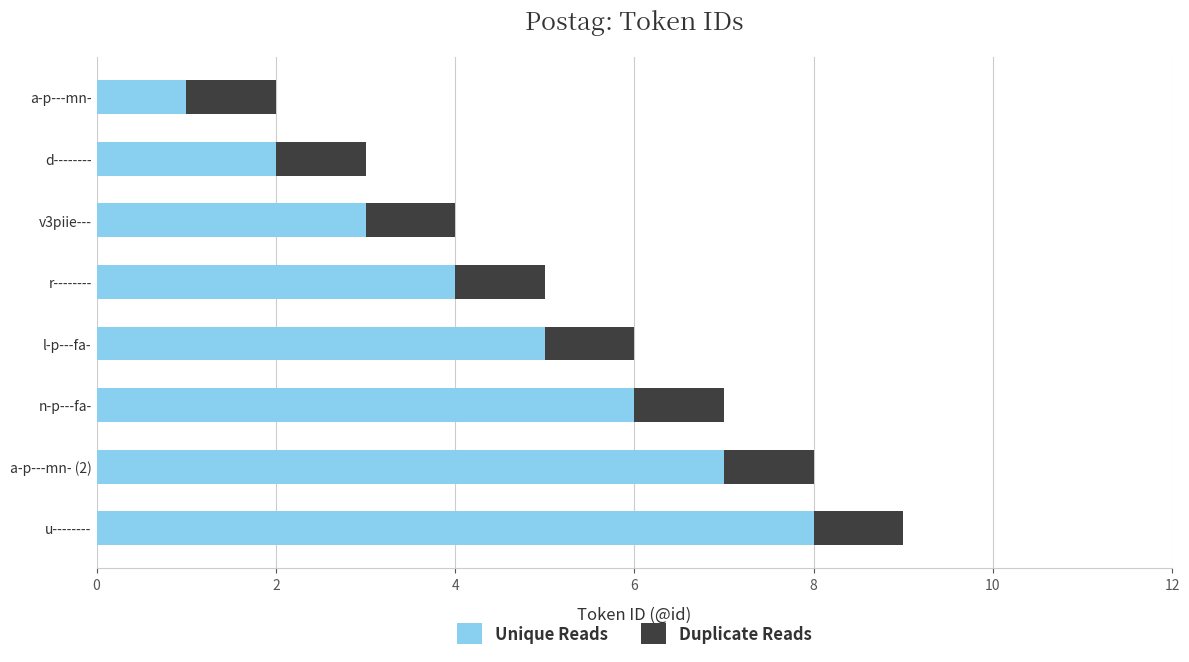

Rank the categories by Unique Reads value from highest to lowest.

u--------, a-p---mn- (2), n-p---fa-, l-p---fa-, r--------, v3piie---, d--------, a-p---mn-